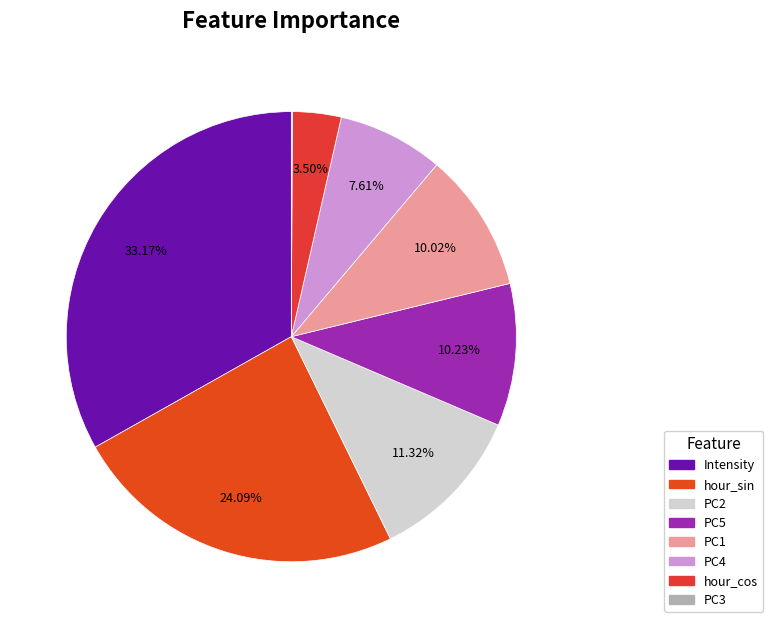

To the nearest percent, what percentage of the pie is PC1?

10%